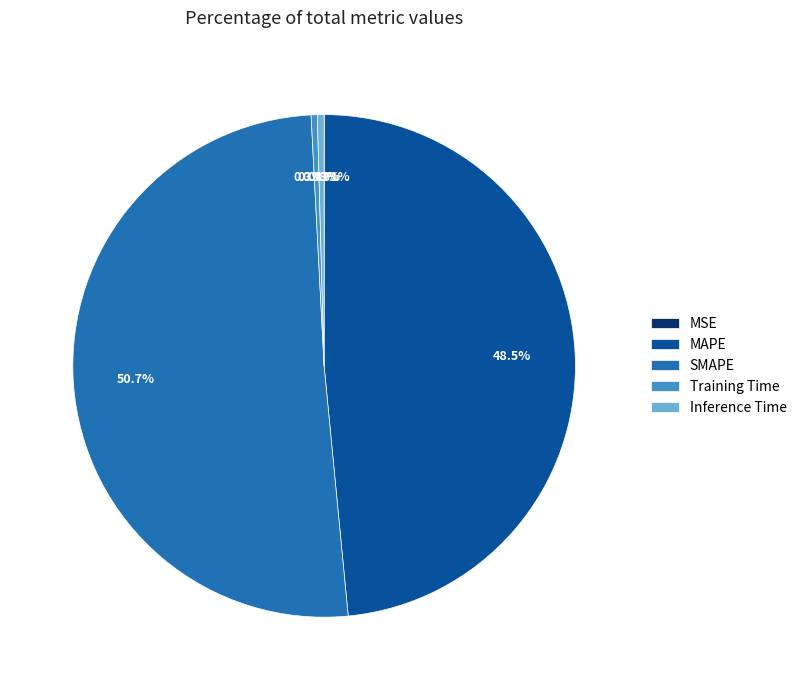

What is the largest slice in the pie chart?

SMAPE